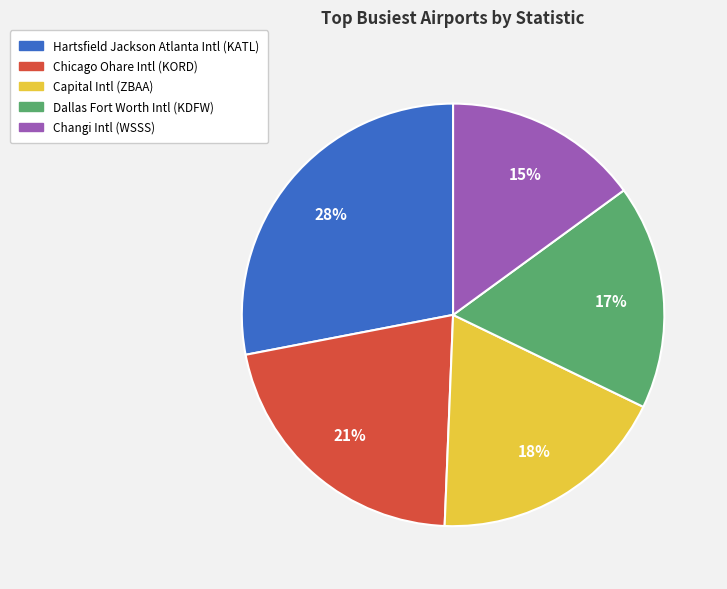

Count the number of slices in the pie.

5